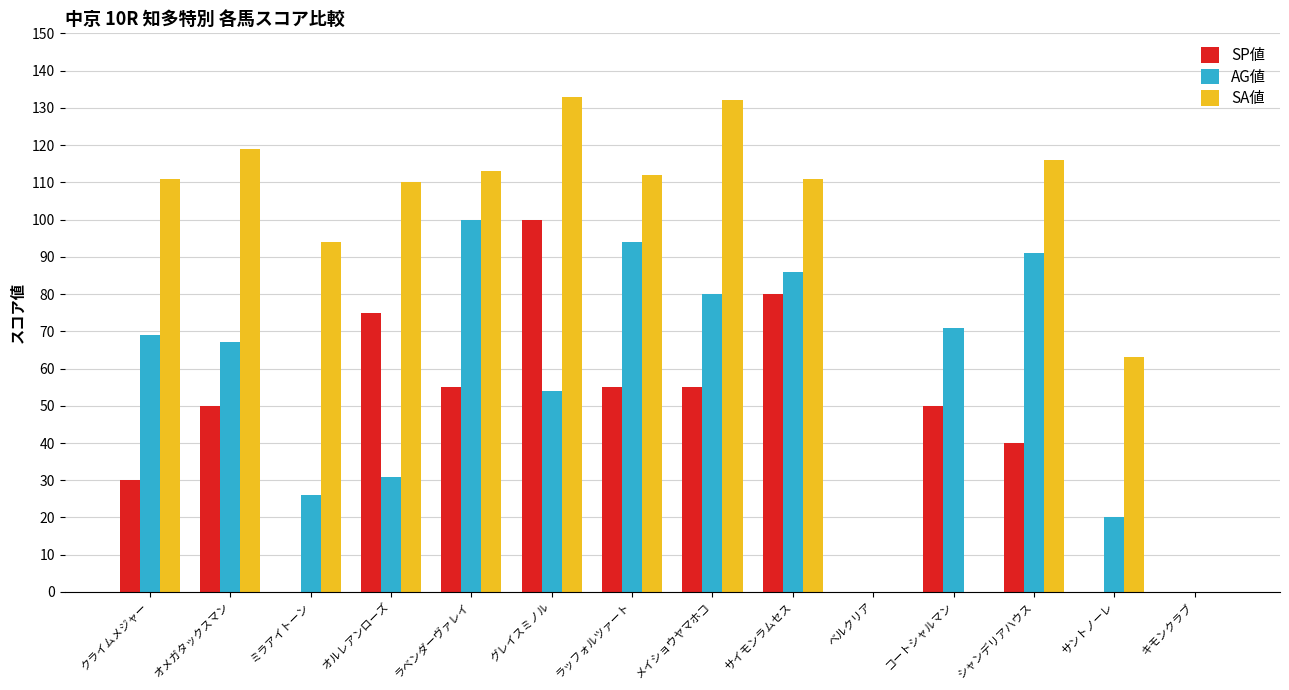

The value of SA値 at ラッフォルツァート is 53. True or false?

False